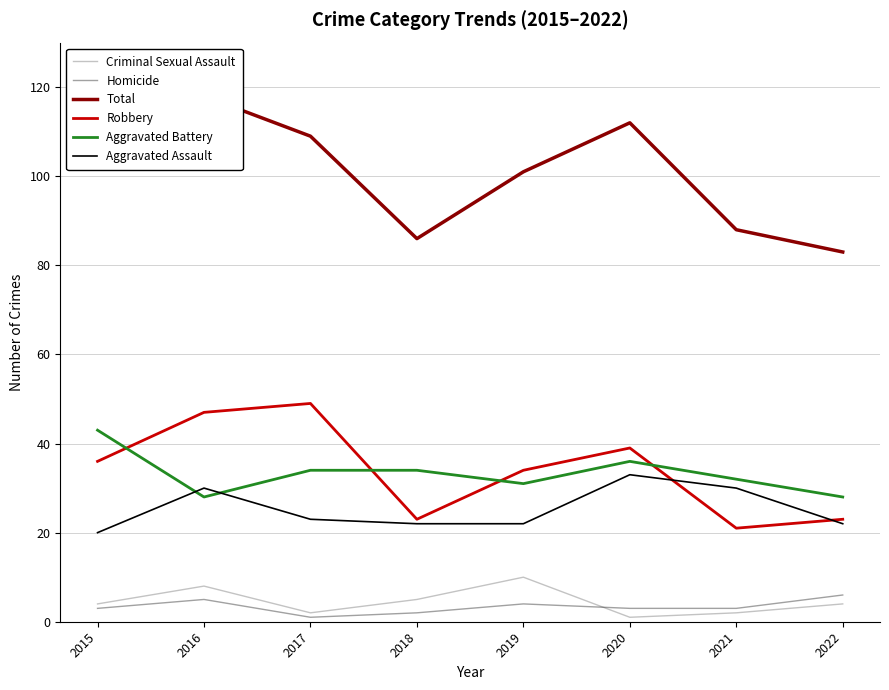

Does the chart have visible grid lines?

Yes